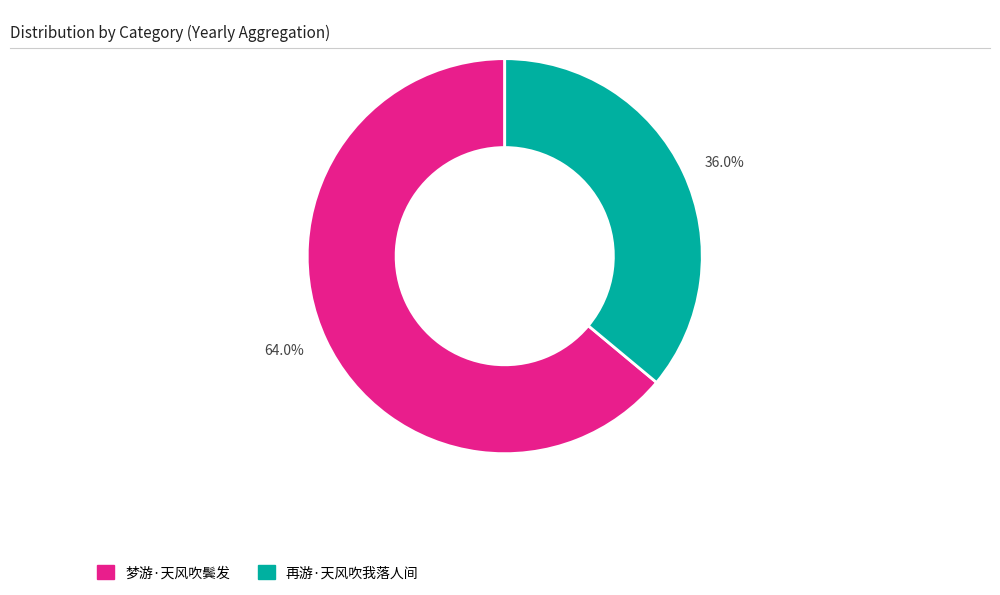

Does 梦游·天风吹鬓发 account for over 50% of the chart?

Yes